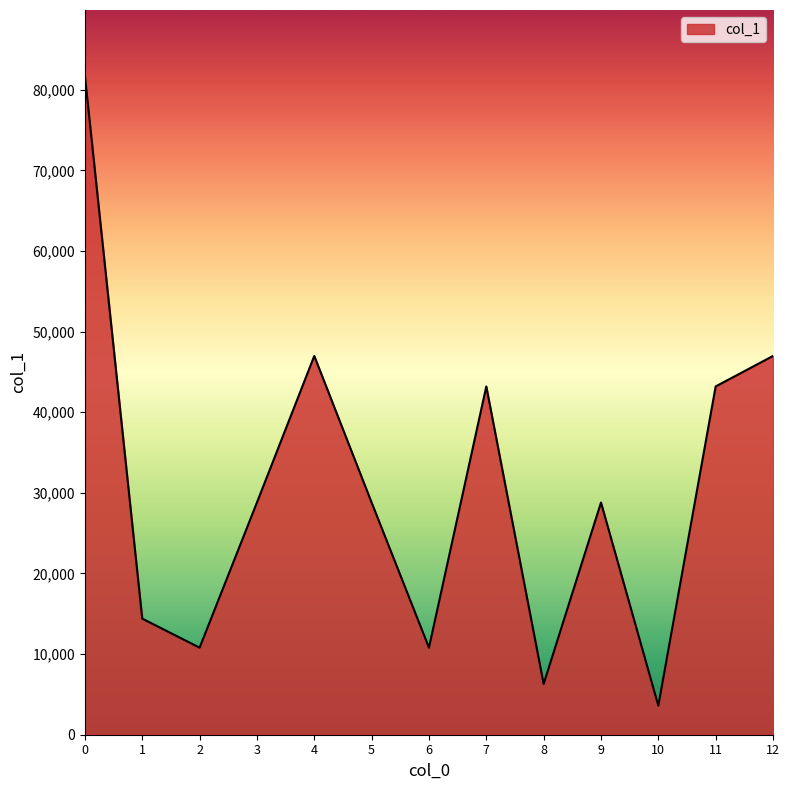

Where is the first local minimum?

2